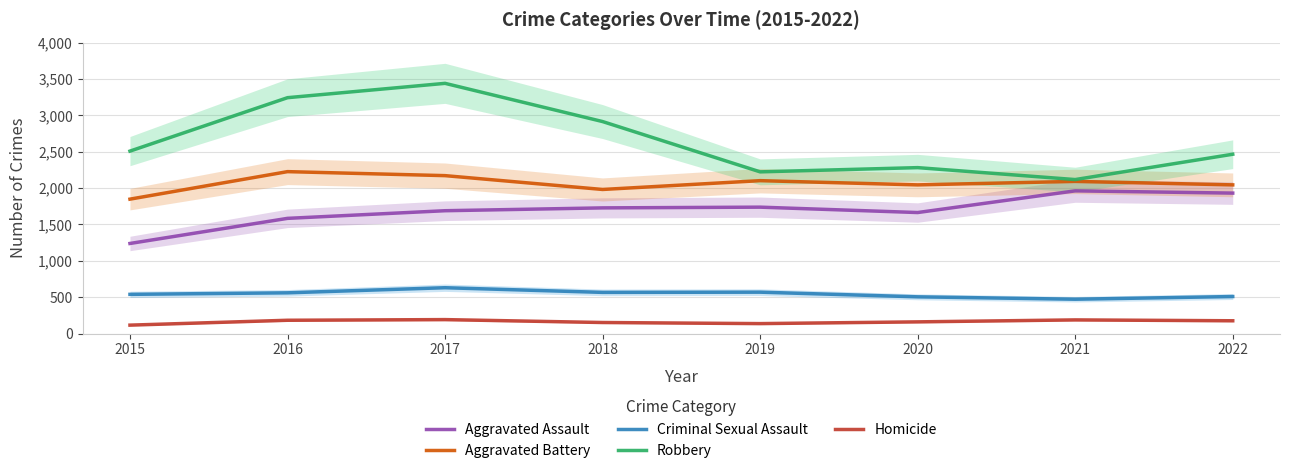

Which series has the widest spread of values?

Robbery